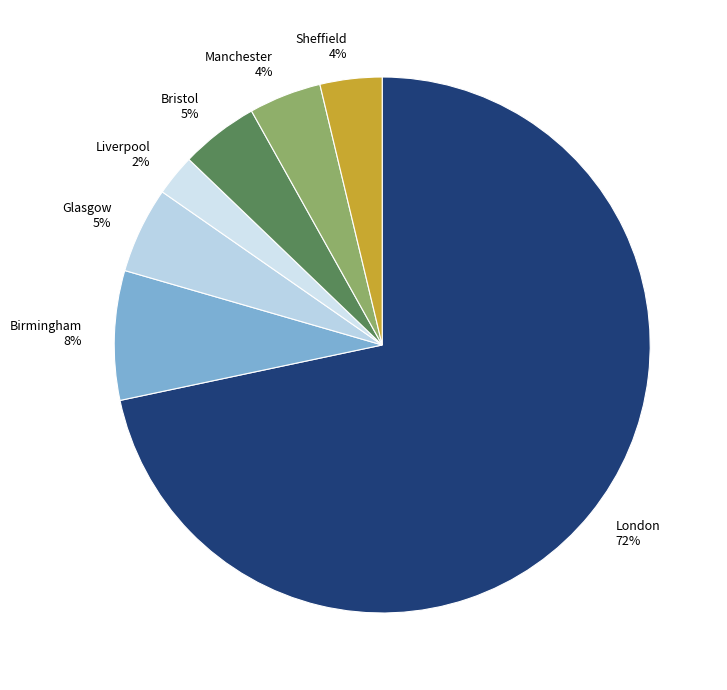

To the nearest percent, what portion does Sheffield represent?

4%